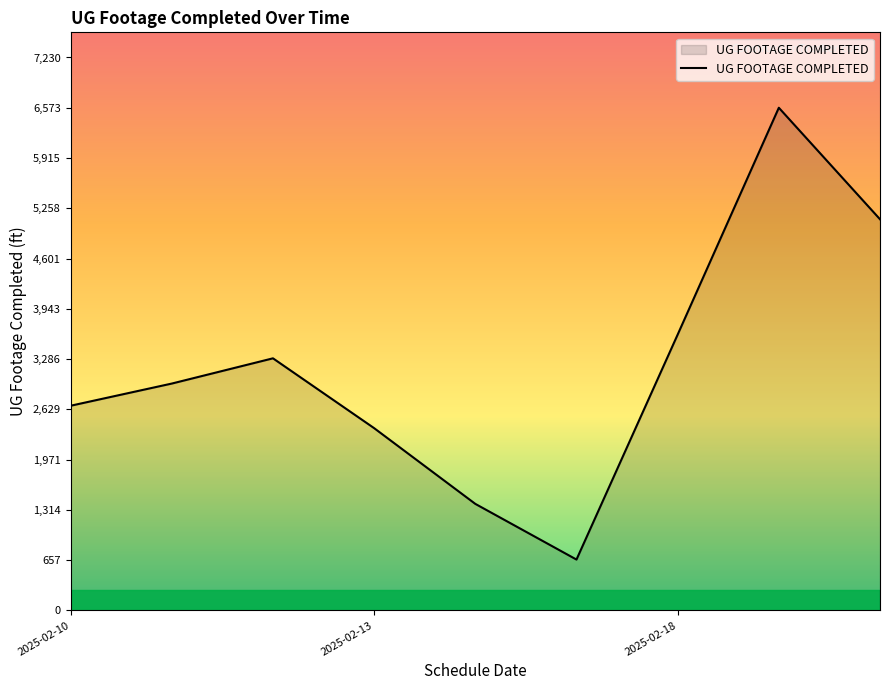

How many lines are shown in the chart?

1